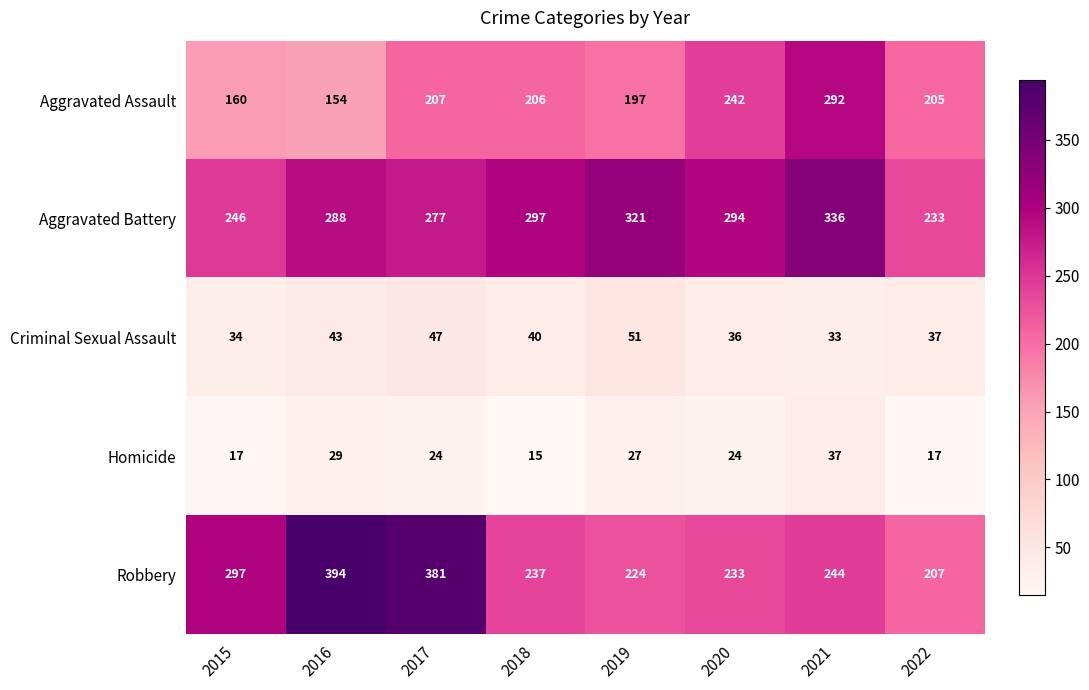

What is the difference between the maximum and minimum values in the Robbery series?

187